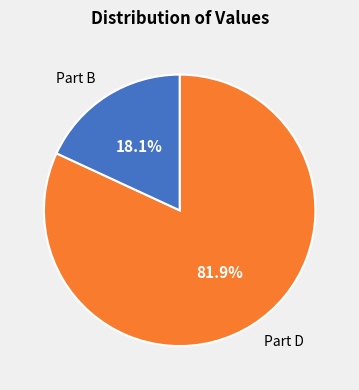

Does any single category account for the majority?

Yes